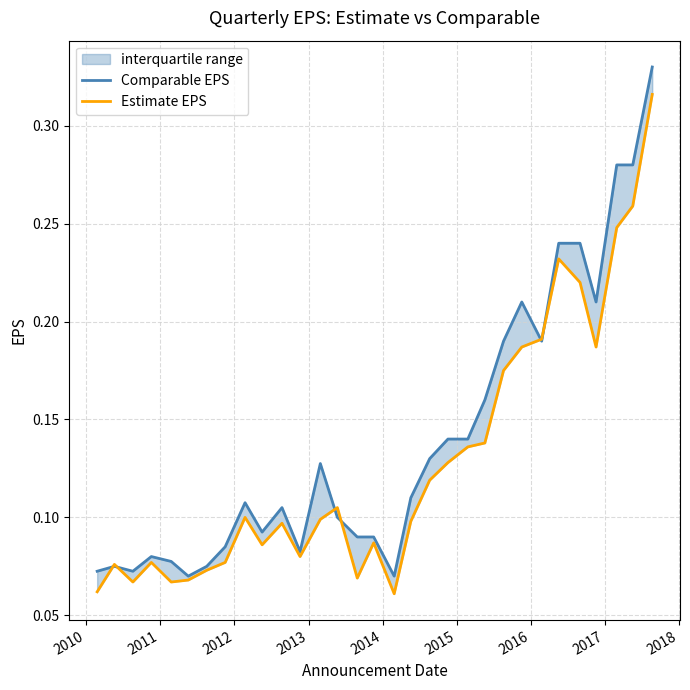

True or false: Comparable EPS has more than 2 points higher than both neighbors.

True